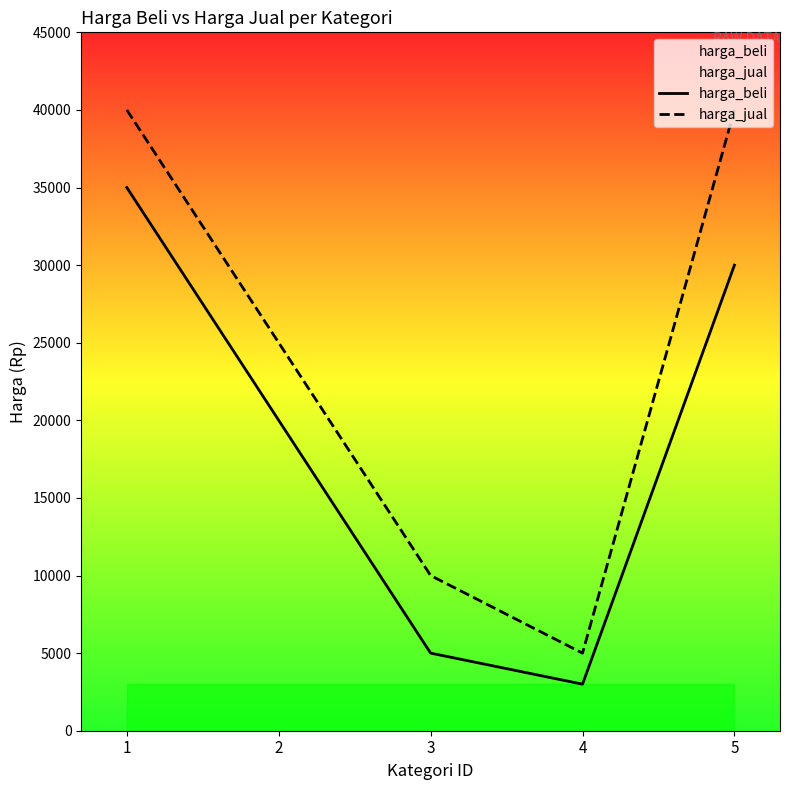

How many series are shown in this chart?

2